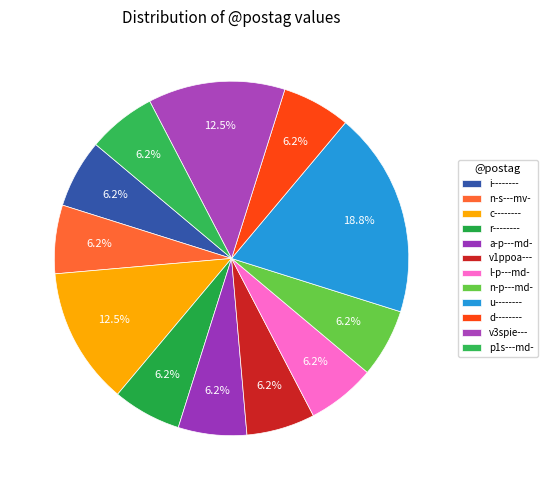

Does any single category account for the majority?

No